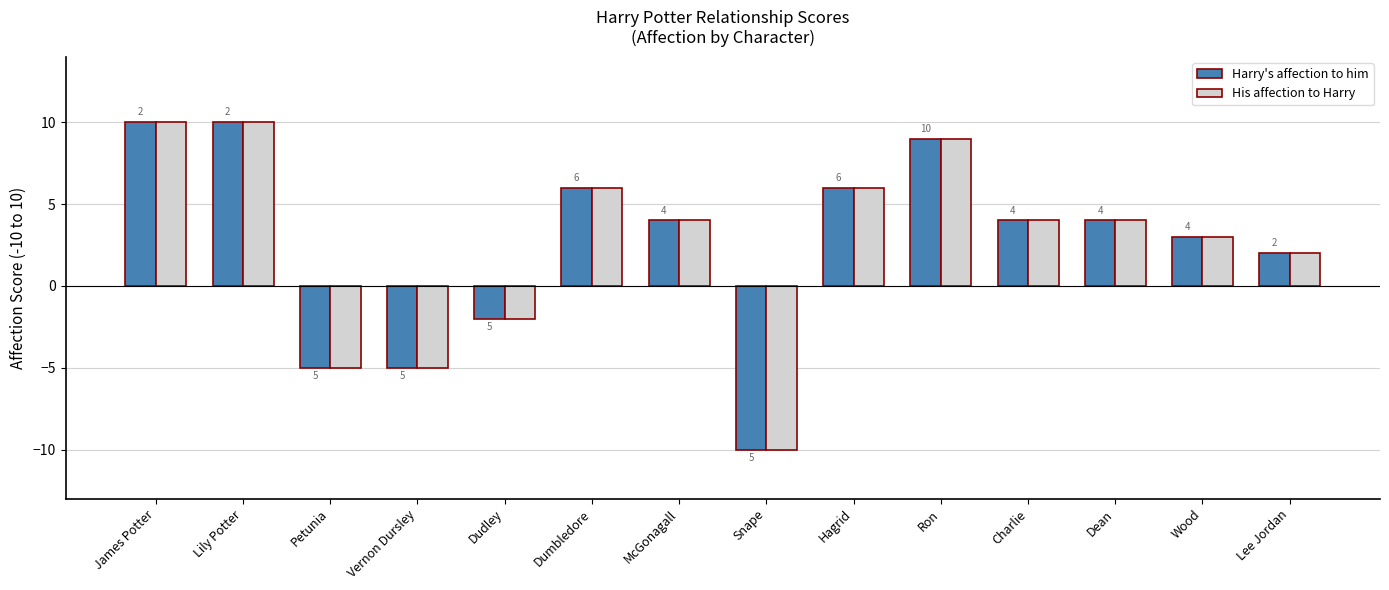

What is the difference between the Harry's affection to him values at Vernon Dursley and Wood?

8